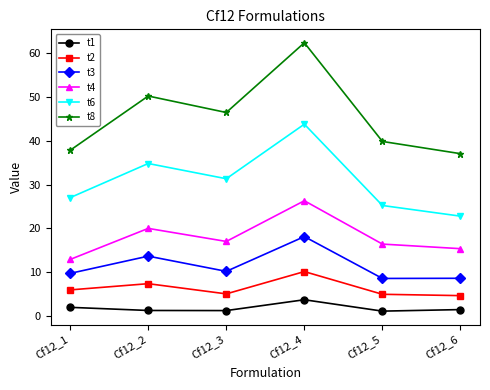

True or false: t4 and t3 cross at least once.

False